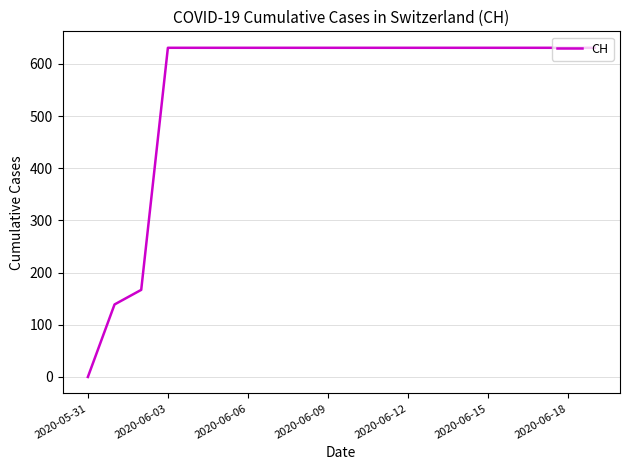

Is this an area chart (filled region under the line)?

No